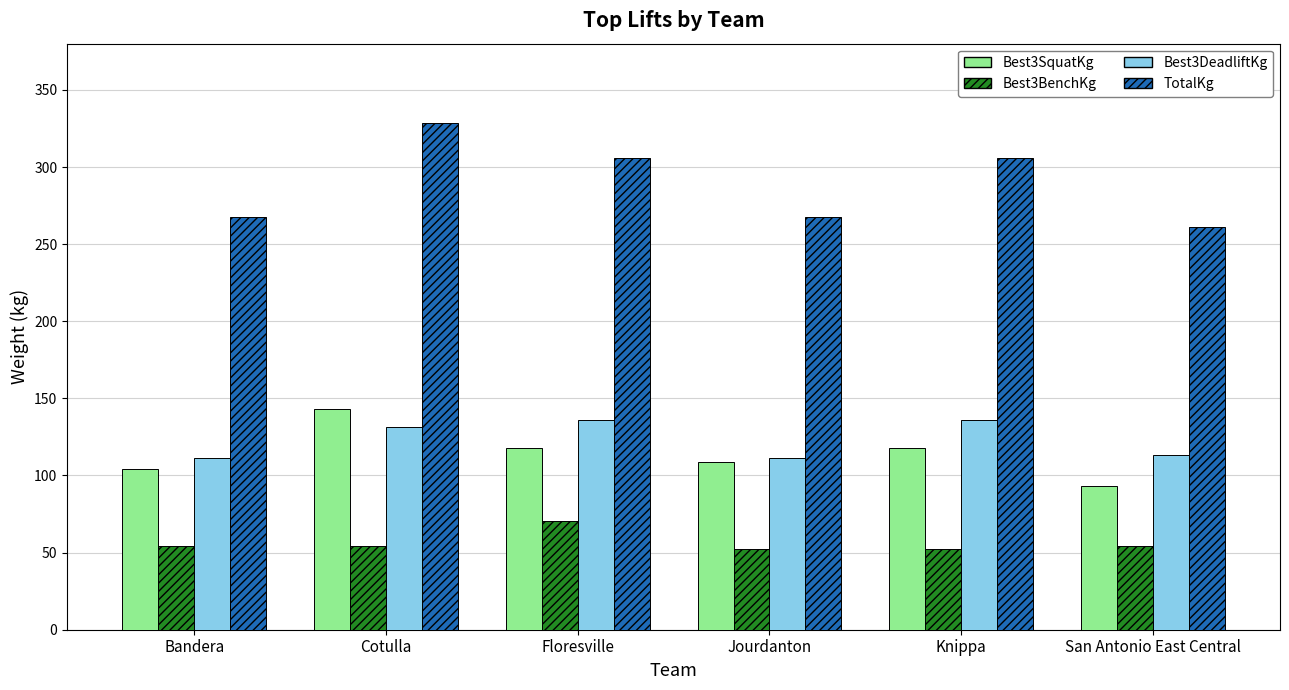

Reading right to left, transcribe all the data shown in this chart.

Best3SquatKg: San Antonio East Central=93.0	Knippa=117.9	Jourdanton=108.9	Floresville=117.9	Cotulla=142.9	Bandera=104.3
Best3BenchKg: San Antonio East Central=54.4	Knippa=52.2	Jourdanton=52.2	Floresville=70.3	Cotulla=54.4	Bandera=54.4
Best3DeadliftKg: San Antonio East Central=113.4	Knippa=136.1	Jourdanton=111.1	Floresville=136.1	Cotulla=131.5	Bandera=111.1
TotalKg: San Antonio East Central=260.8	Knippa=306.2	Jourdanton=267.6	Floresville=306.2	Cotulla=328.9	Bandera=267.6